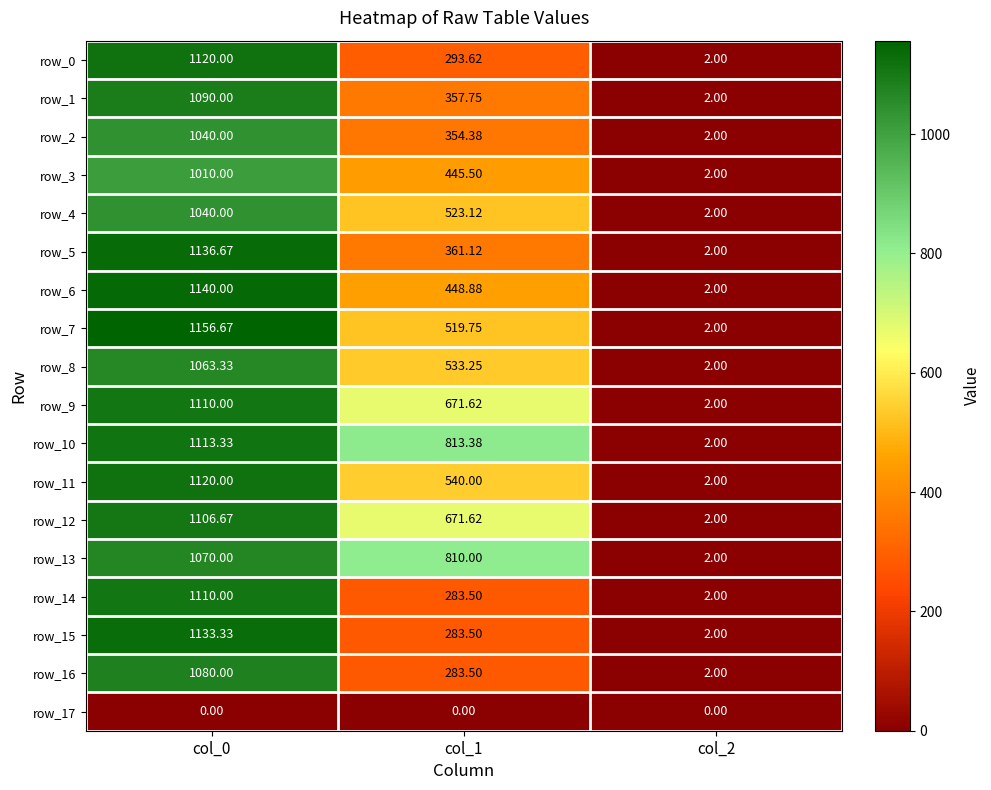

Is the value of row_3 at col_0 greater than the value of row_14 at col_2?

Yes